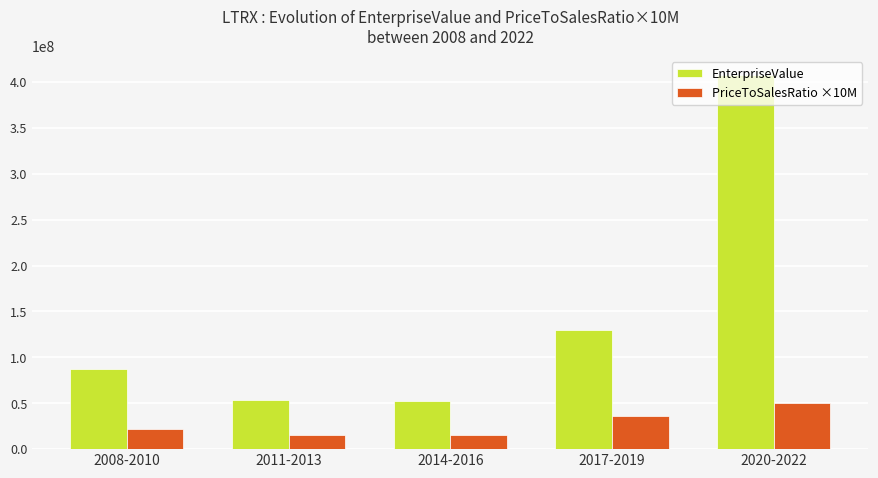

What is the label of the 5th bar from the right?

2008-2010